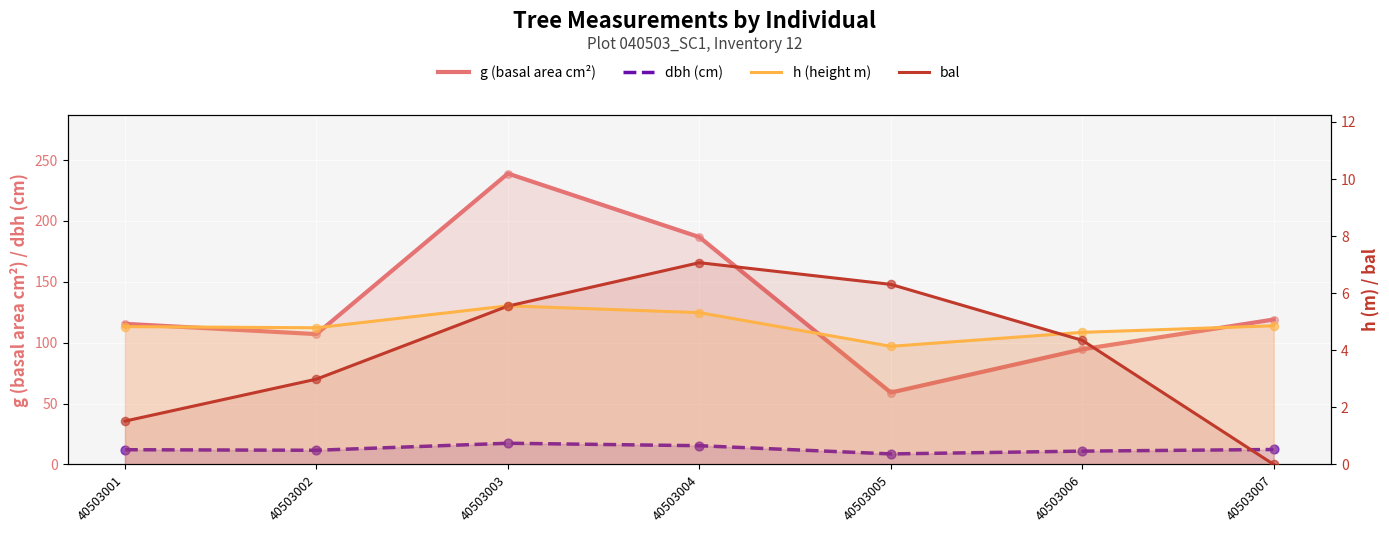

Which series contains the highest Y value?

g (basal area cm²)